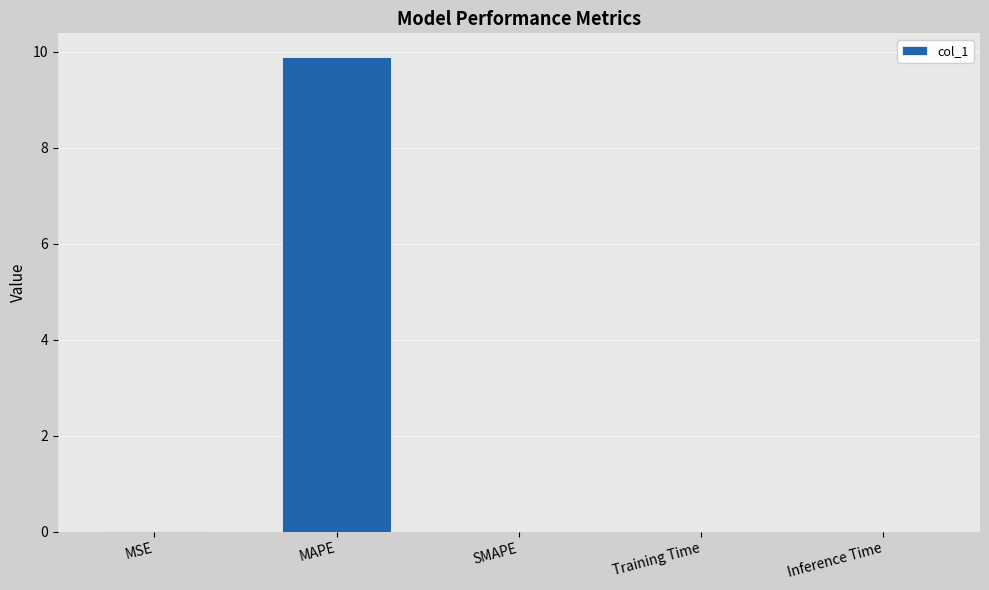

Count the number of categories in the chart.

5